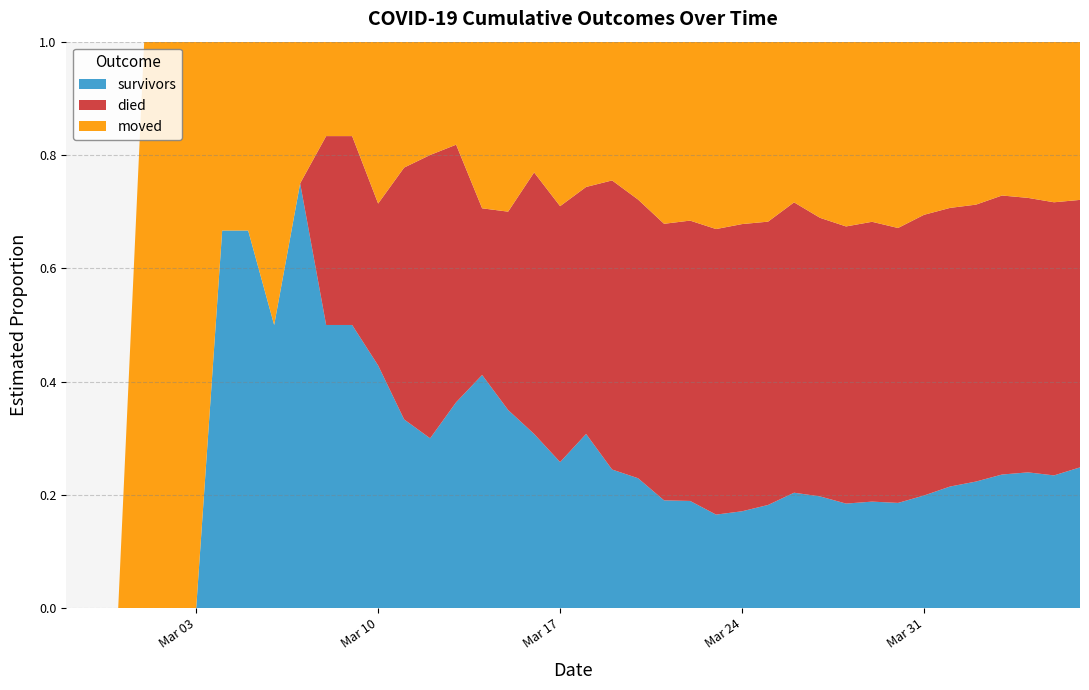

Reading left to right, transcribe all the data shown in this chart.

survivors: 0	0	0	0	0	0	2	2	2	3	3	3	3	3	3	4	7	7	8	8	12	12	14	16	18	21	25	31	41	47	51	61	69	86	104	119	140	154	163	187
died: 0	0	0	0	0	0	0	0	0	0	2	2	2	4	5	5	5	7	12	14	17	25	30	41	47	64	74	85	103	117	135	160	180	214	238	260	292	311	335	355
moved: 0	0	0	1	1	1	1	1	2	1	1	1	2	2	2	2	5	6	6	9	10	12	17	27	30	42	47	54	57	74	90	103	122	132	142	153	161	177	197	210